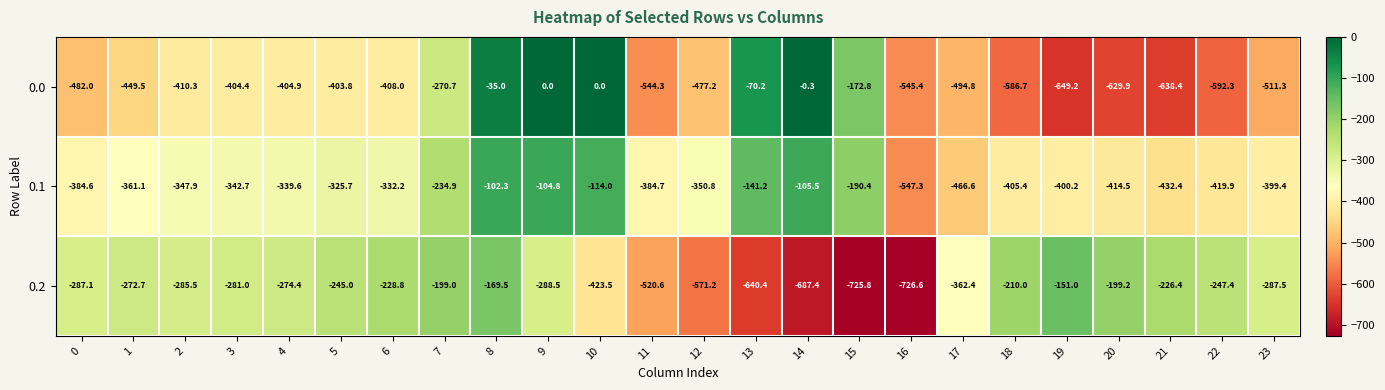

Rank the series by their maximum value, from highest to lowest.

0.0, 0.1, 0.2